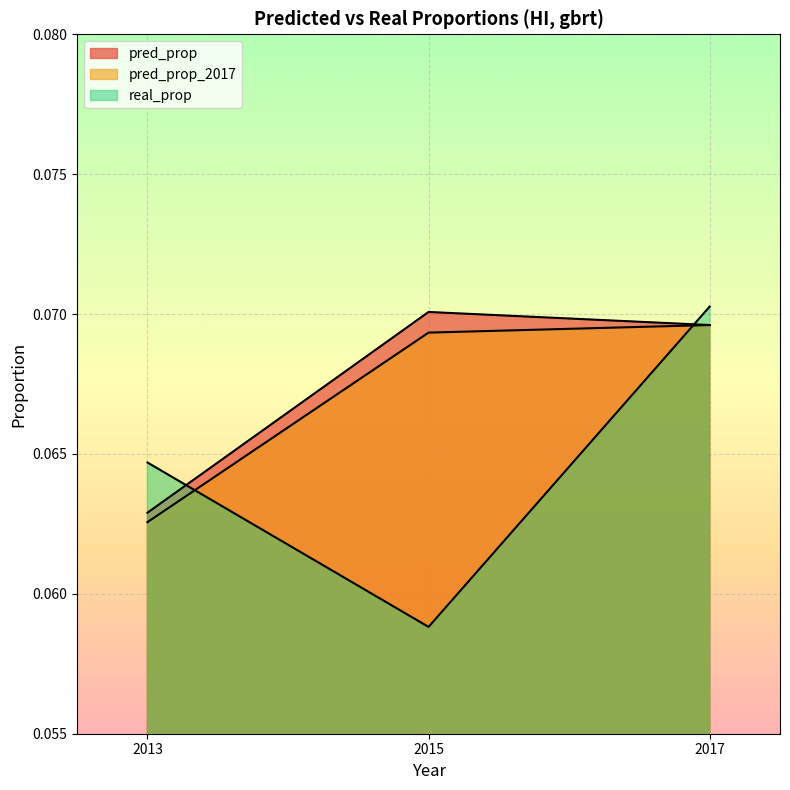

Reading left to right, transcribe all the data shown in this chart.

pred_prop: 2013=0.1	2015=0.1	2017=0.1
pred_prop_2017: 2013=0.1	2015=0.1	2017=0.1
real_prop: 2013=0.1	2015=0.1	2017=0.1